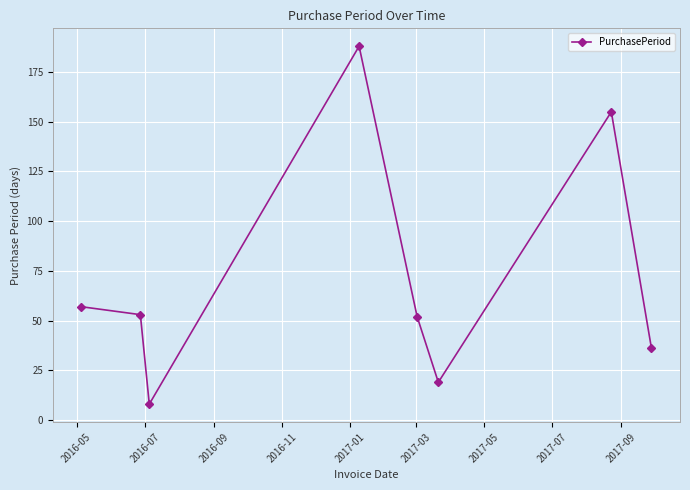

True or false: there are more than 1 points higher than both neighbors.

True